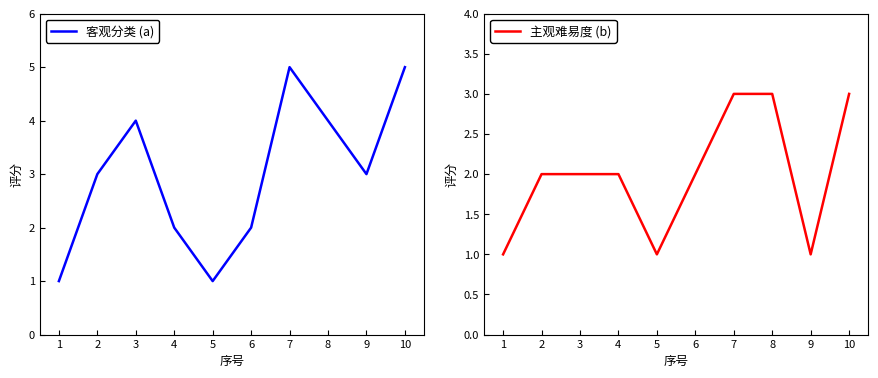

How many data points in 客观分类 are less than 3?

4